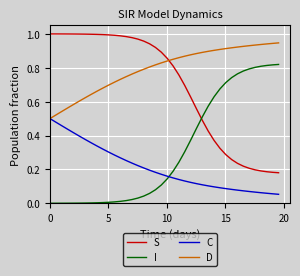

Rank the series by their maximum value, from lowest to highest.

C, I, D, S